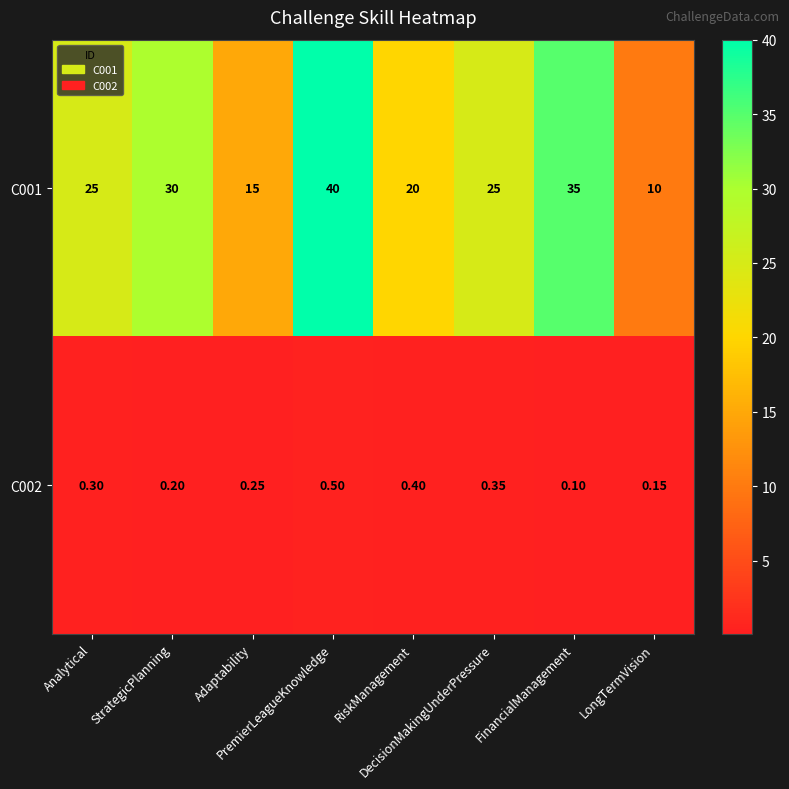

Rank the series by their maximum value, from lowest to highest.

C002, C001